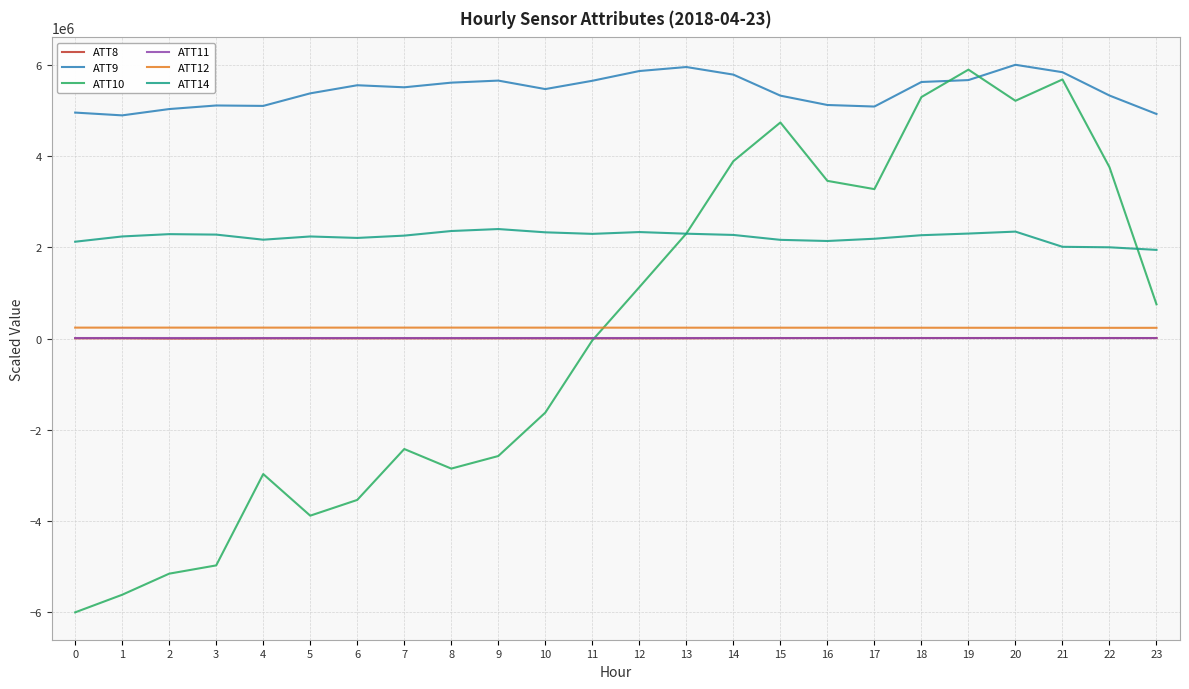

What is the difference between the ATT10 values at 21 and 4?

8647506.3